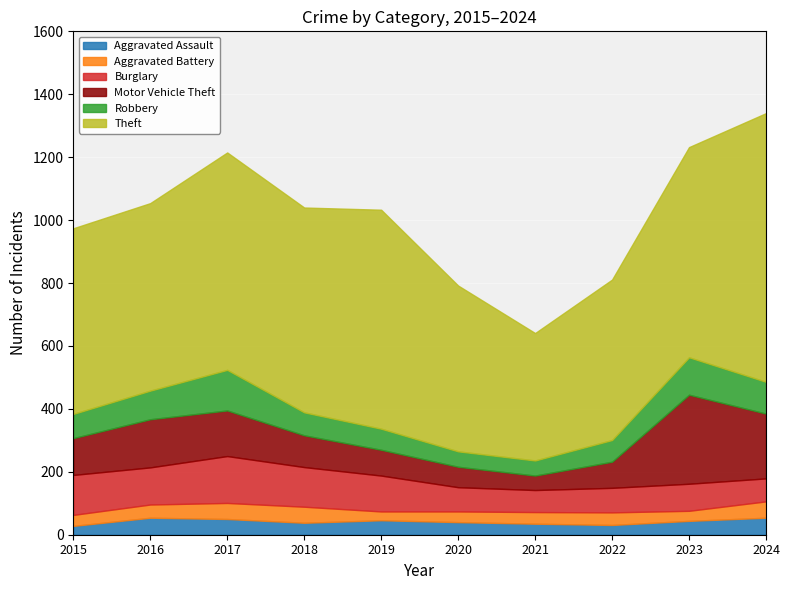

Reading right to left, list all the values displayed in this chart.

Aggravated Assault: 2024=54	2023=44	2022=31	2021=35	2020=40	2019=46	2018=38	2017=50	2016=54	2015=28
Aggravated Battery: 2024=52	2023=32	2022=40	2021=37	2020=34	2019=28	2018=51	2017=51	2016=42	2015=35
Burglary: 2024=73	2023=86	2022=78	2021=70	2020=77	2019=114	2018=126	2017=149	2016=118	2015=127
Motor Vehicle Theft: 2024=206	2023=283	2022=83	2021=46	2020=65	2019=82	2018=101	2017=145	2016=153	2015=117
Robbery: 2024=101	2023=119	2022=69	2021=48	2020=49	2019=67	2018=73	2017=129	2016=91	2015=77
Theft: 2024=854	2023=668	2022=510	2021=405	2020=527	2019=696	2018=651	2017=691	2016=596	2015=590